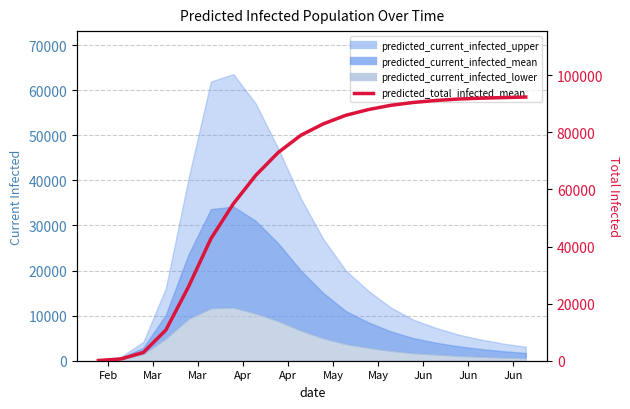

The value at 10 is 131657. True or false?

False